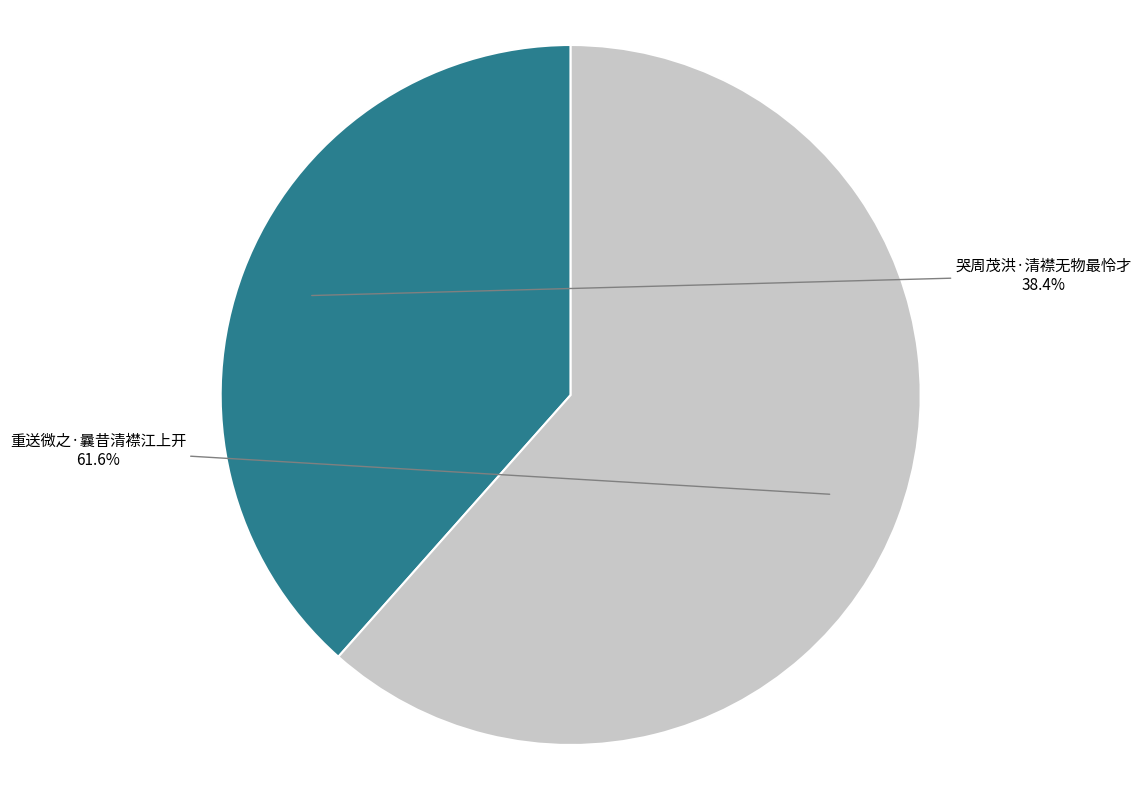

Is there a majority slice in this chart?

Yes